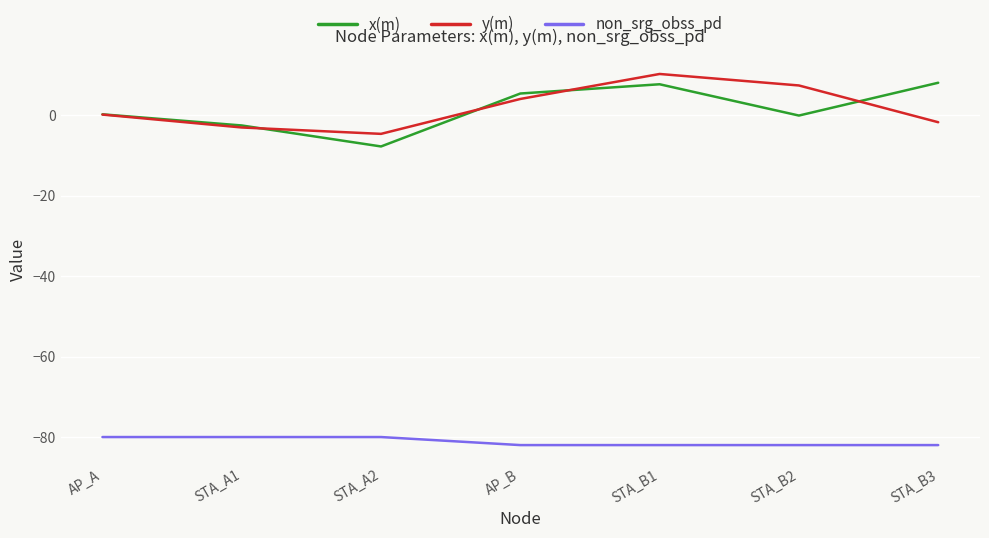

True or false: x(m) has a value of -7.7 at STA_A2.

True